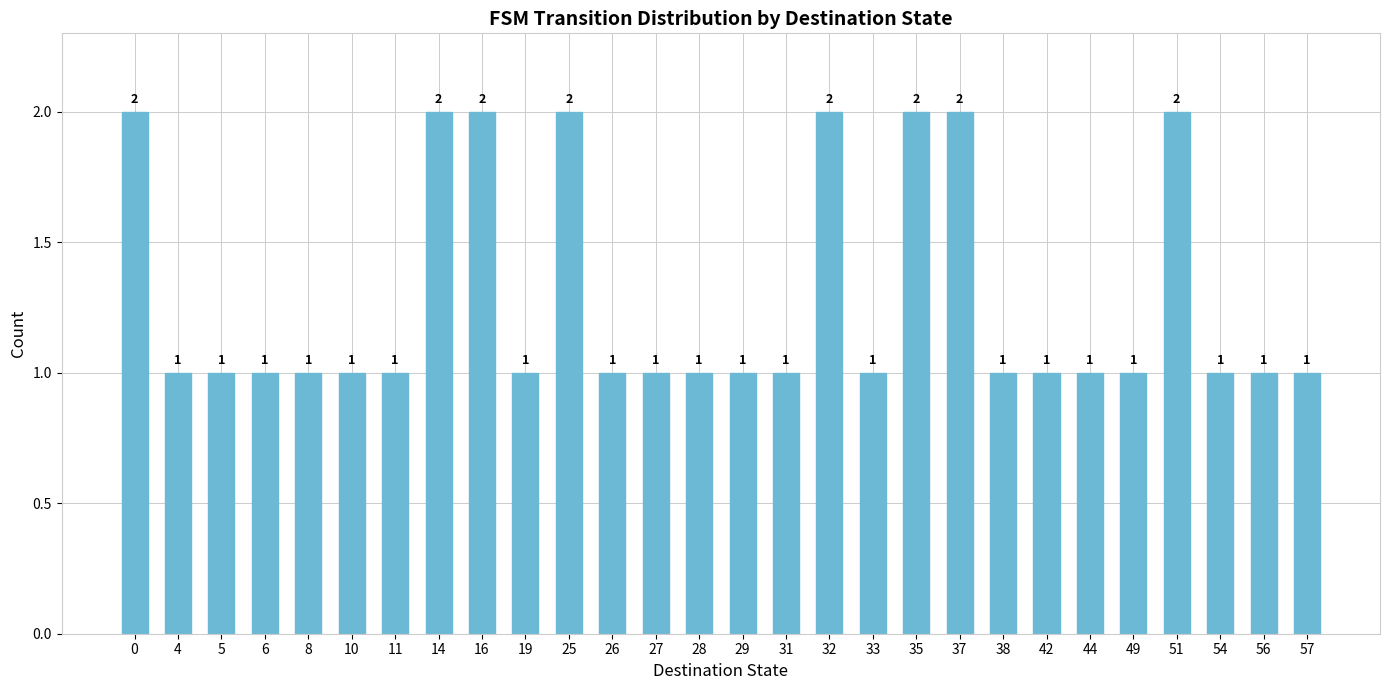

Read the value at 35.

2